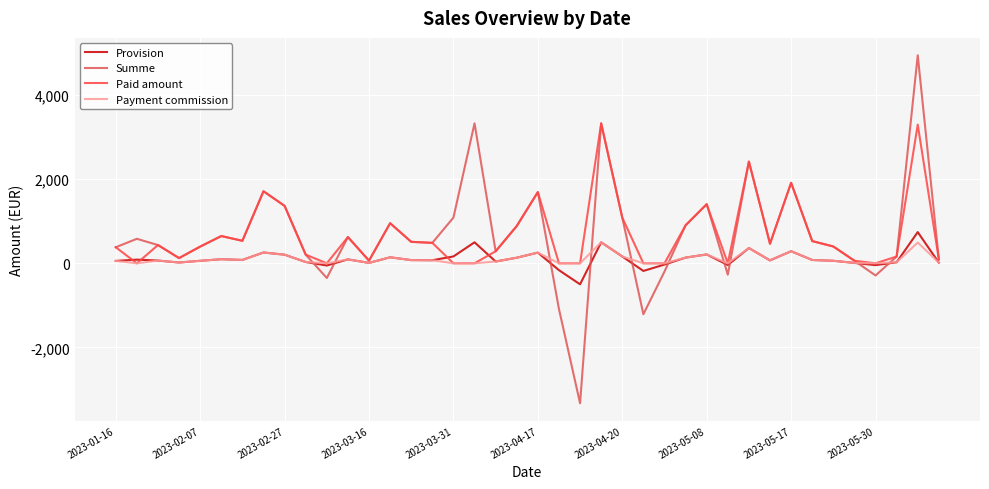

True or false: Payment commission and Paid amount intersect in this chart.

False